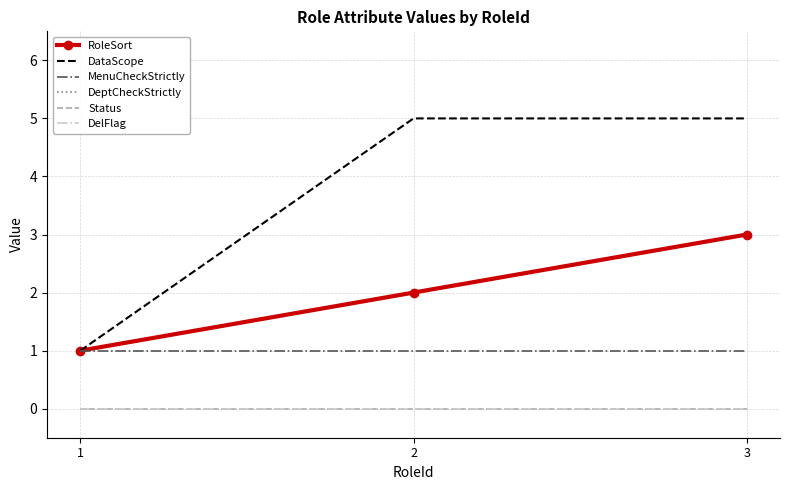

Is it true that RoleSort equals 3 at 2?

False